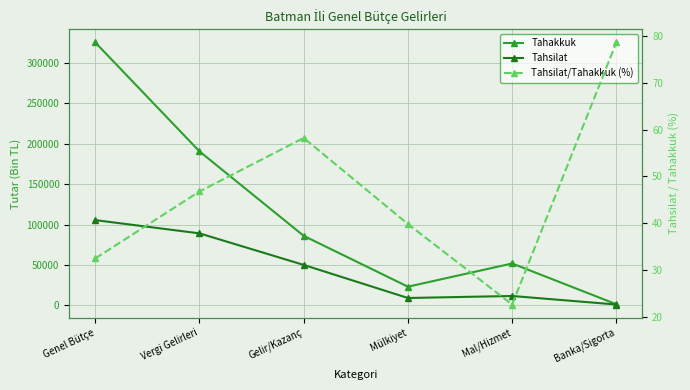

How many interior local peaks does the Tahsilat series have?

1